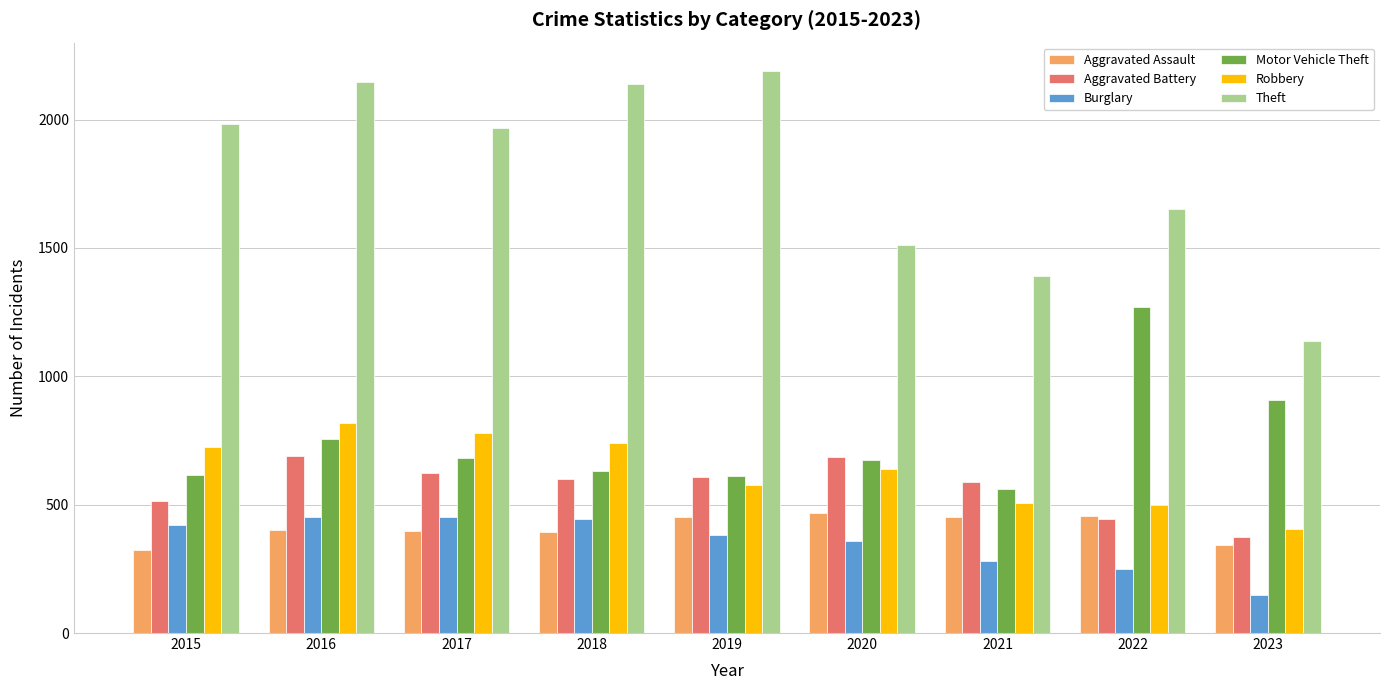

What is the spread (max minus min) of values at 2017?

1572